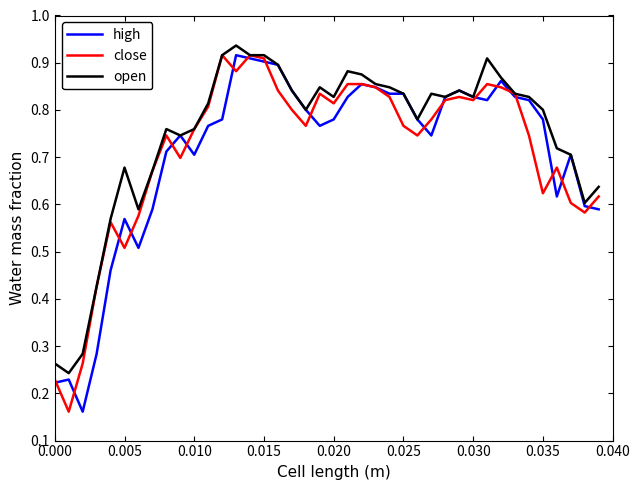

True or false: high has more than 2 interior local peaks.

True